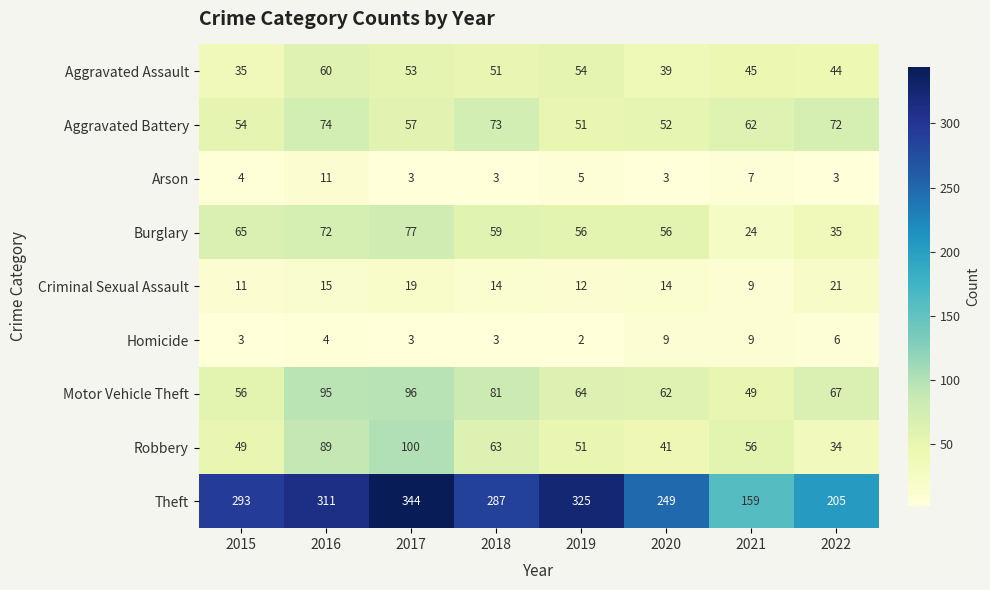

The value of Robbery at 2018 is 63. True or false?

True